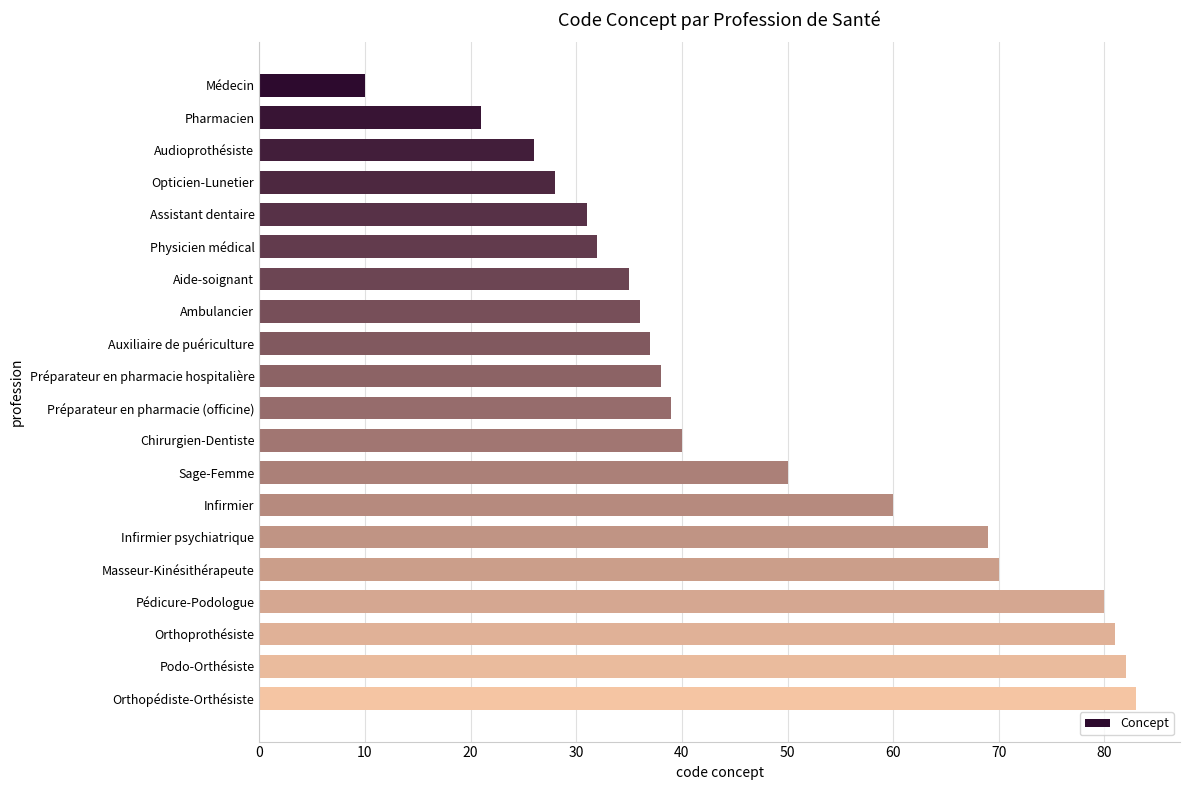

Rank the categories by value from lowest to highest.

Médecin, Pharmacien, Audioprothésiste, Opticien-Lunetier, Assistant dentaire, Physicien médical, Aide-soignant, Ambulancier, Auxiliaire de puériculture, Préparateur en pharmacie hospitalière, Préparateur en pharmacie (officine), Chirurgien-Dentiste, Sage-Femme, Infirmier, Infirmier psychiatrique, Masseur-Kinésithérapeute, Pédicure-Podologue, Orthoprothésiste, Podo-Orthésiste, Orthopédiste-Orthésiste